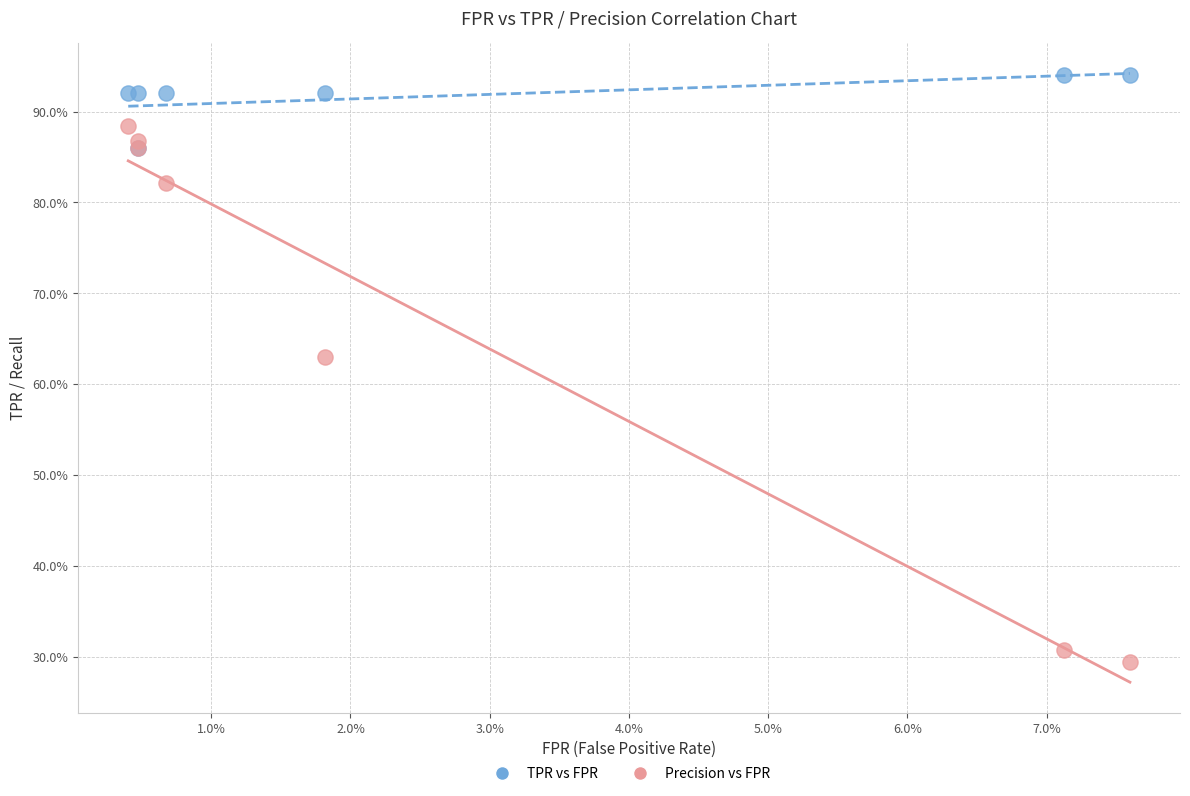

What are all the series names shown in the legend?

TPR vs FPR, Precision vs FPR